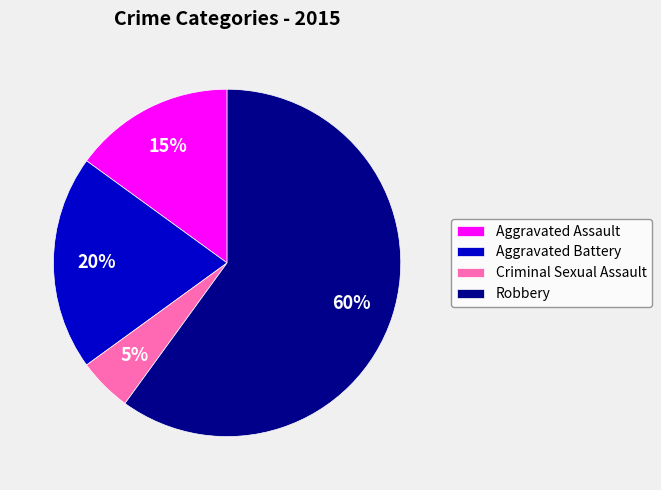

Which slice represents more than half of the pie?

Robbery